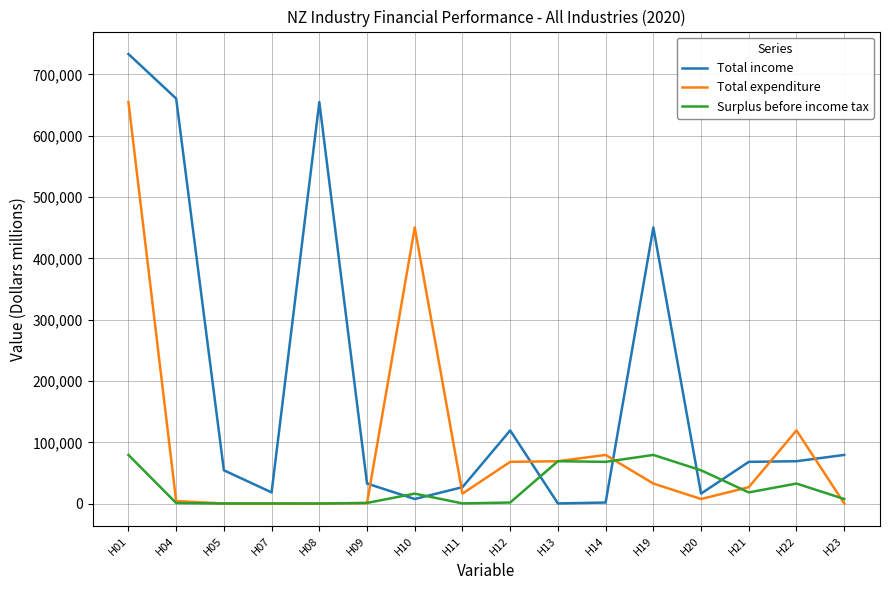

What is the difference between the maximum and minimum values in the Total expenditure series?

654836